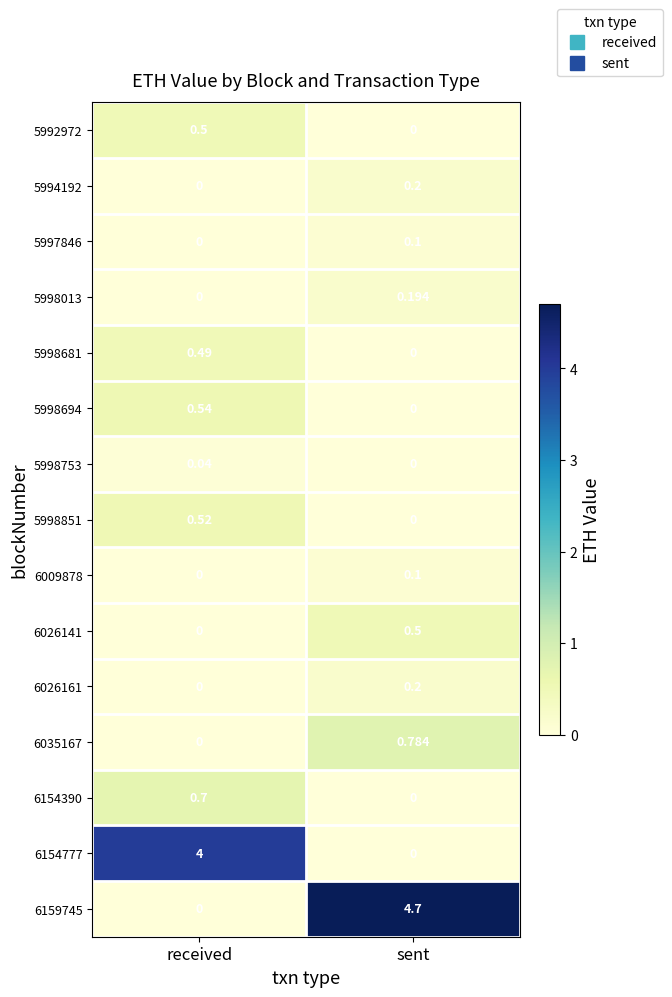

At which label is 5998681 closest to 0?

sent